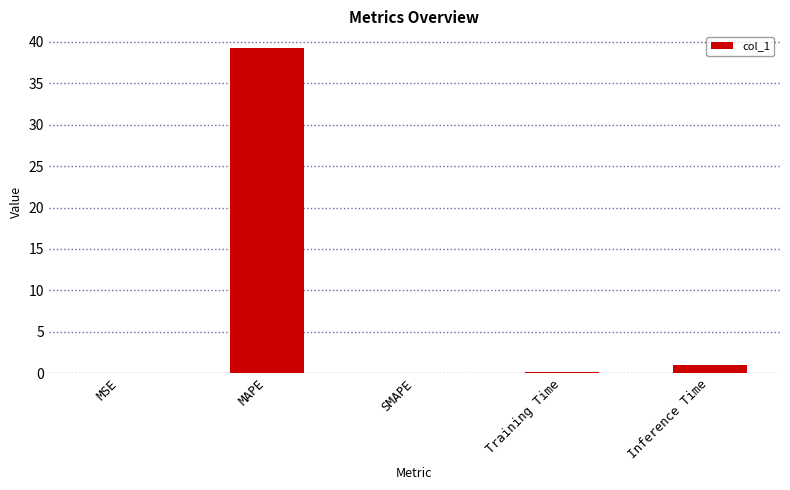

The chart shows a value of 0.0 at MSE. True or false?

True